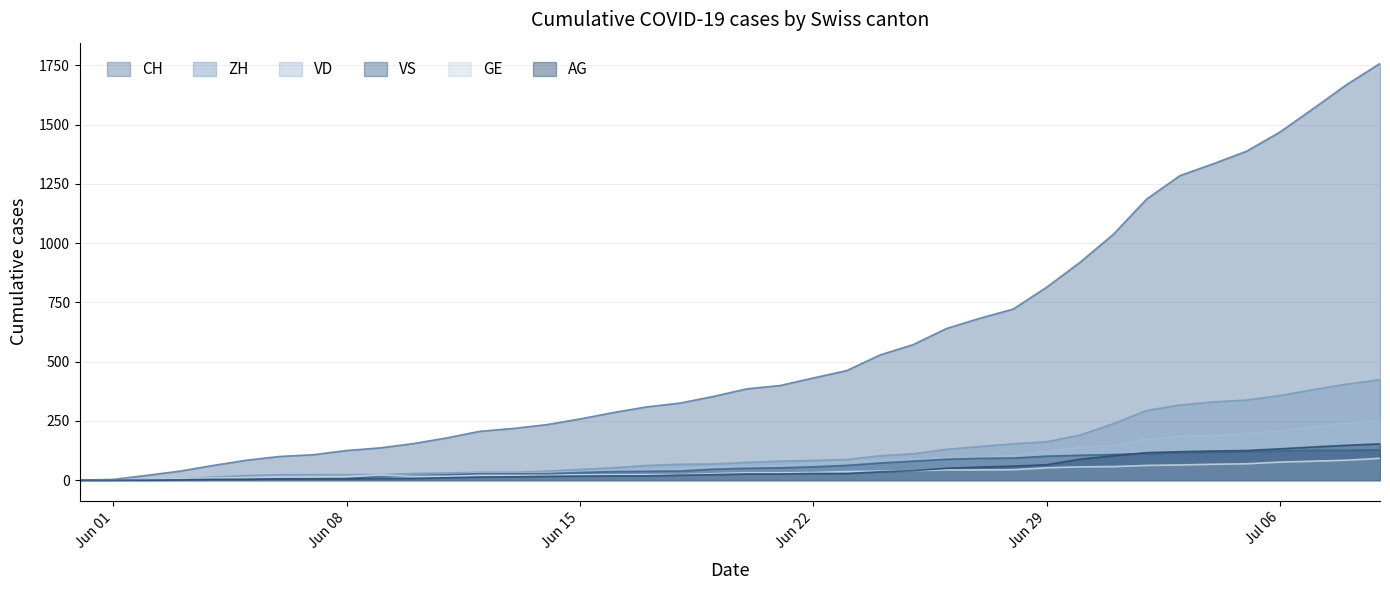

What position from the right is 2020-06-04?

36